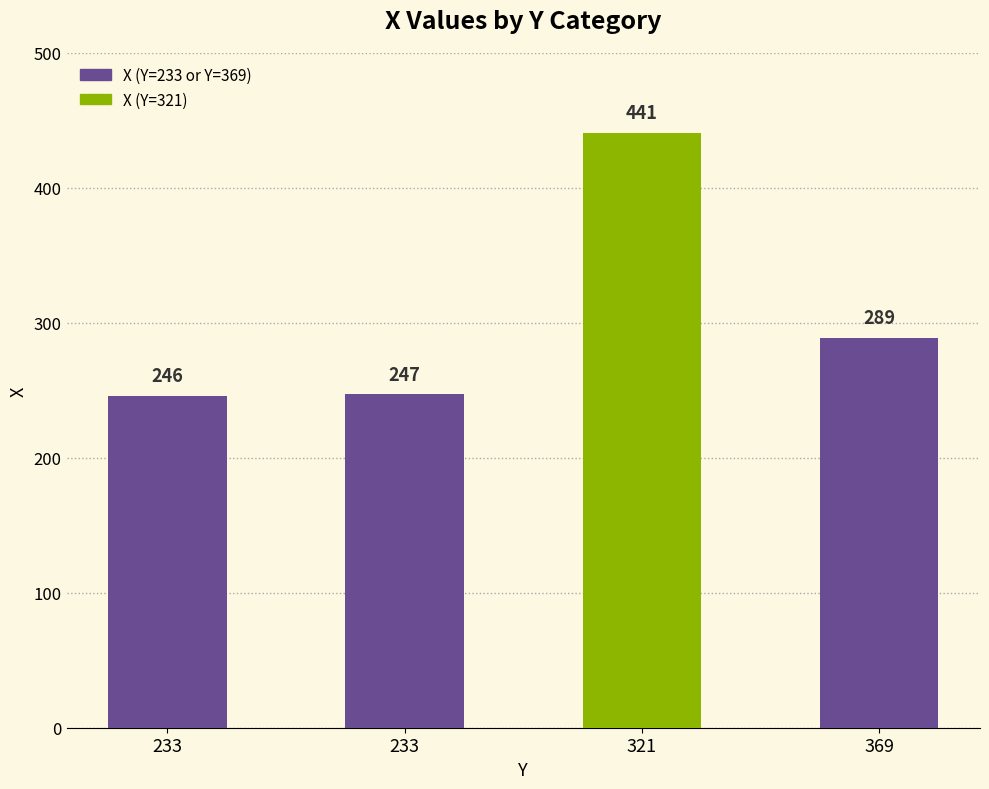

Are the bars horizontal?

No